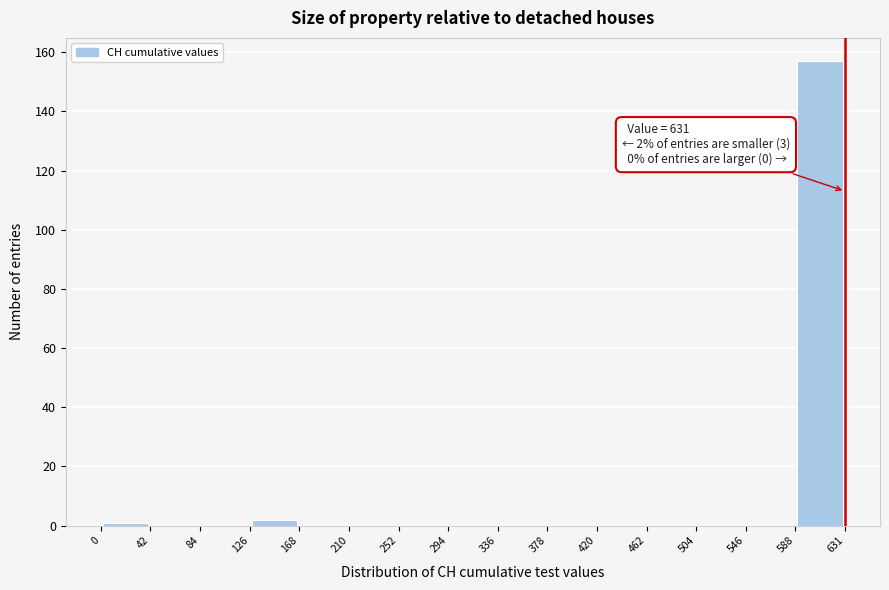

Over which range of the x-axis is the bar tallest?

588 to 631